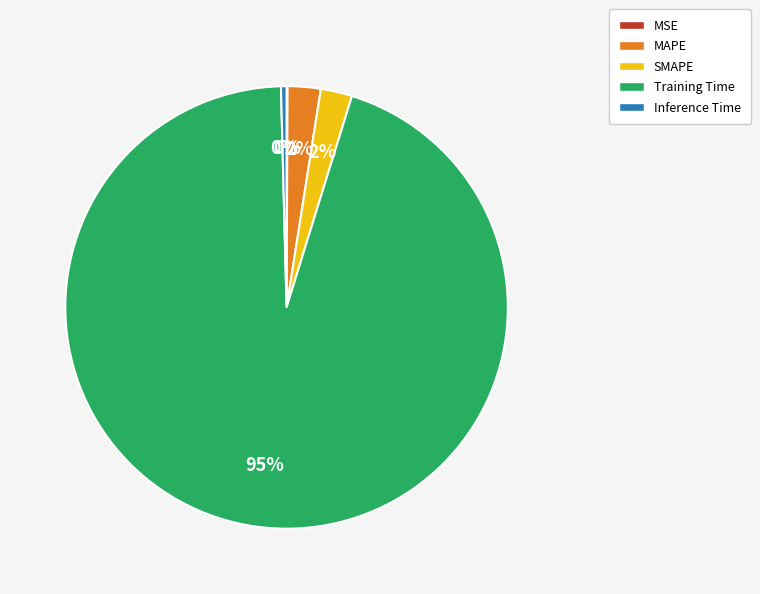

Between SMAPE and Inference Time, which is larger?

SMAPE